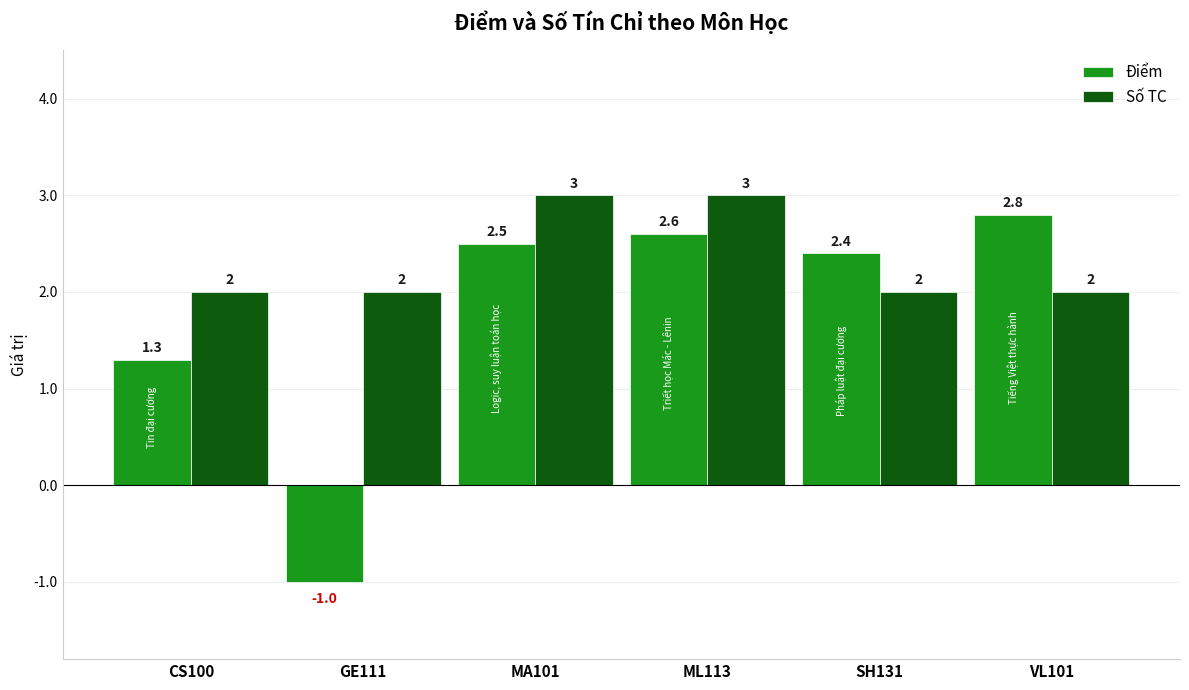

List the series in order of their overall mean, highest first.

Số TC, Điểm